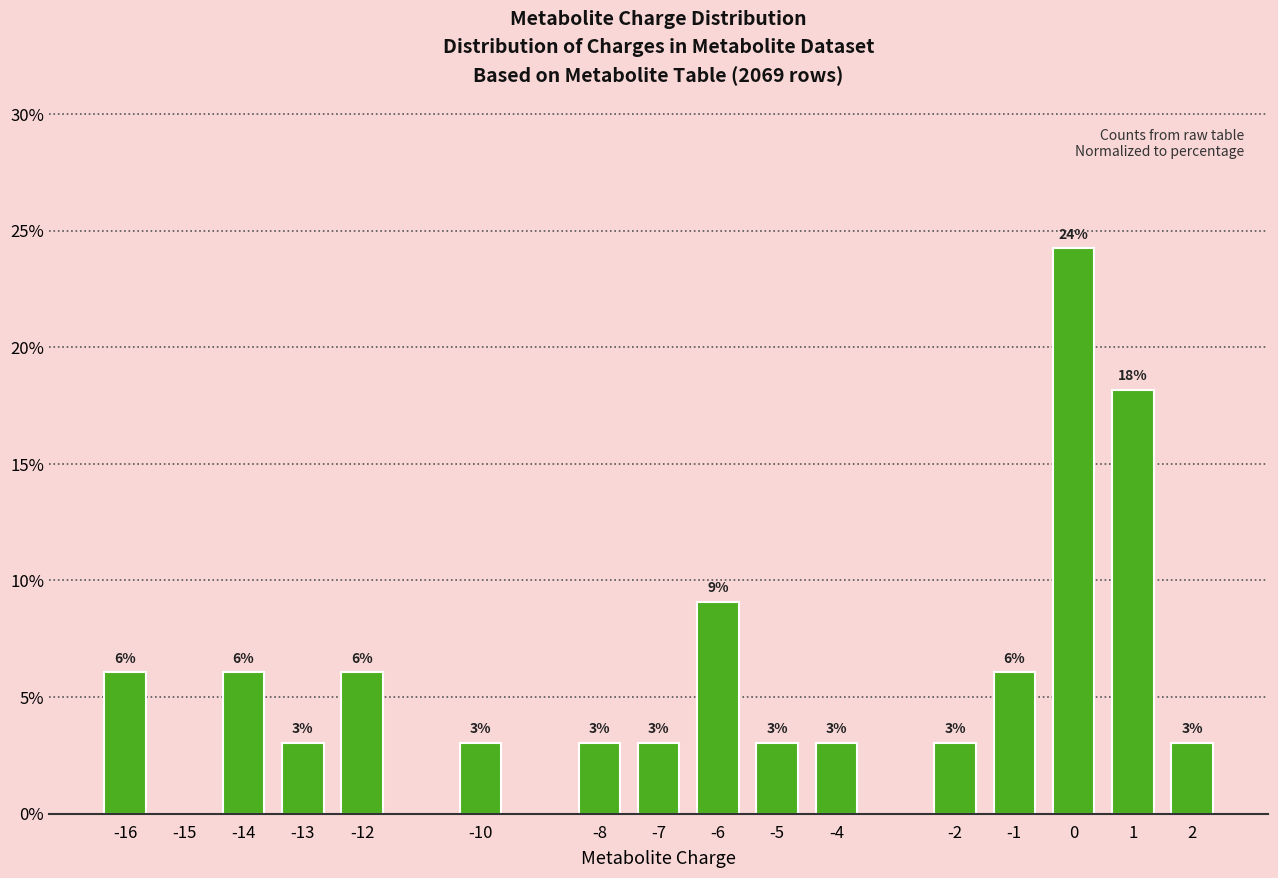

What is the greatest value displayed?

24.2